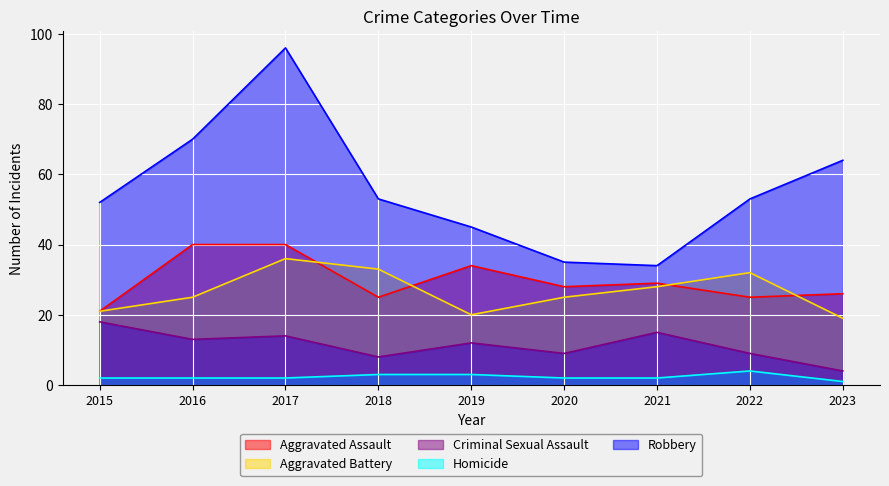

How many lines are shown in the chart?

5